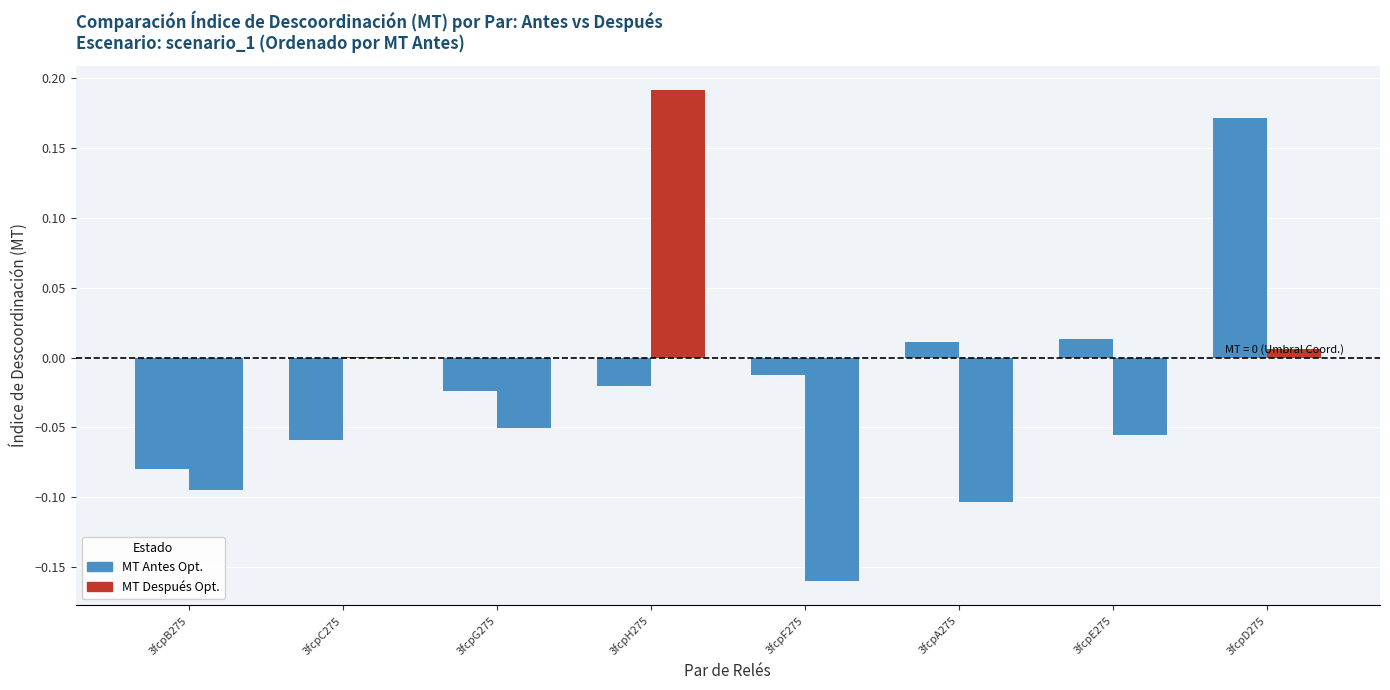

Is it true that the value at 3fcpB275 is -0.1?

False